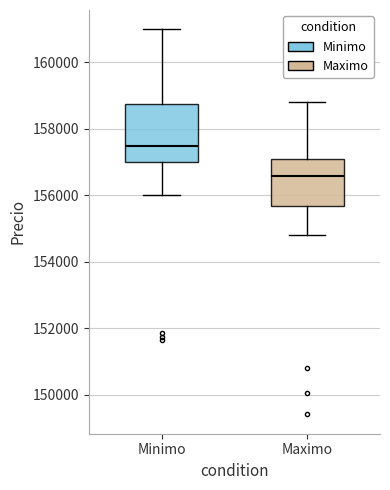

Comparing the boxes themselves (not the whiskers), which one is the tallest?

Minimo